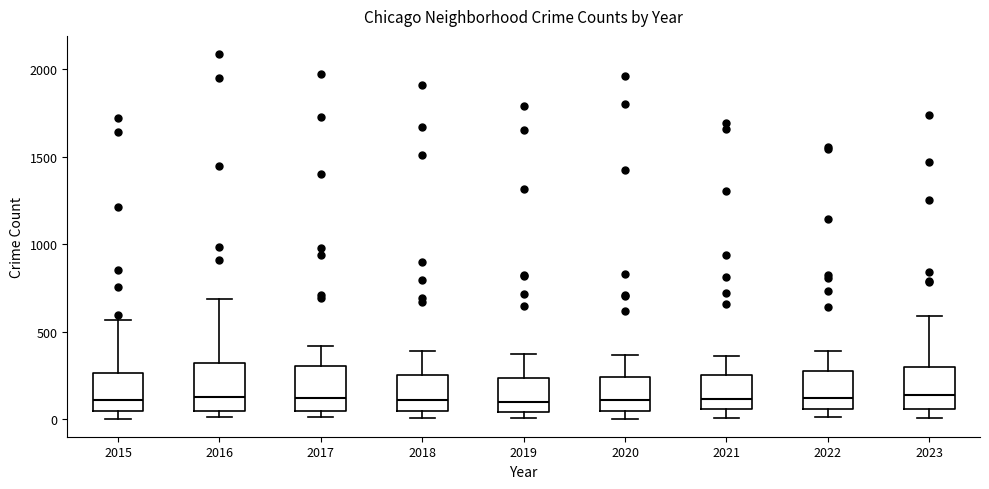

Where does the median line of the box at x = 2018 sit on the y-axis? The values are not printed on the chart, so give them approximately, as read against the axis.

100